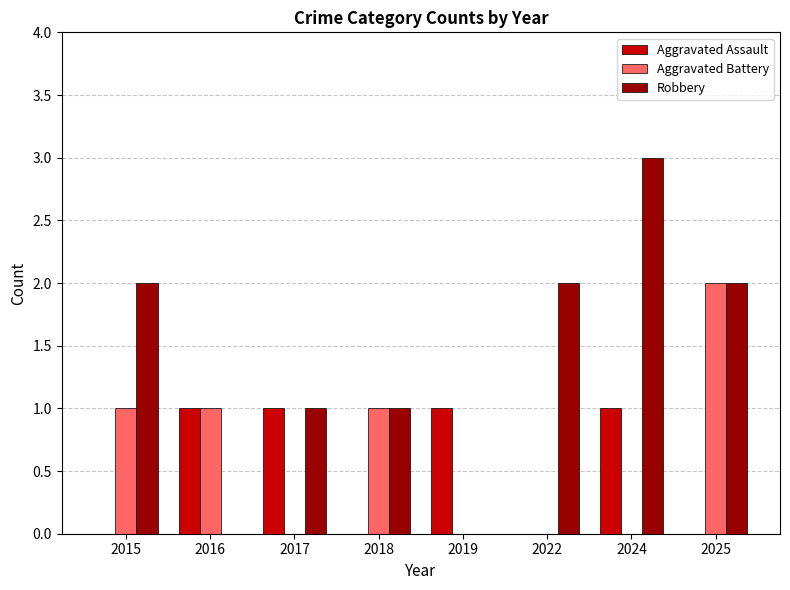

Between 2017 and 2025, which series saw the biggest shift?

Aggravated Battery